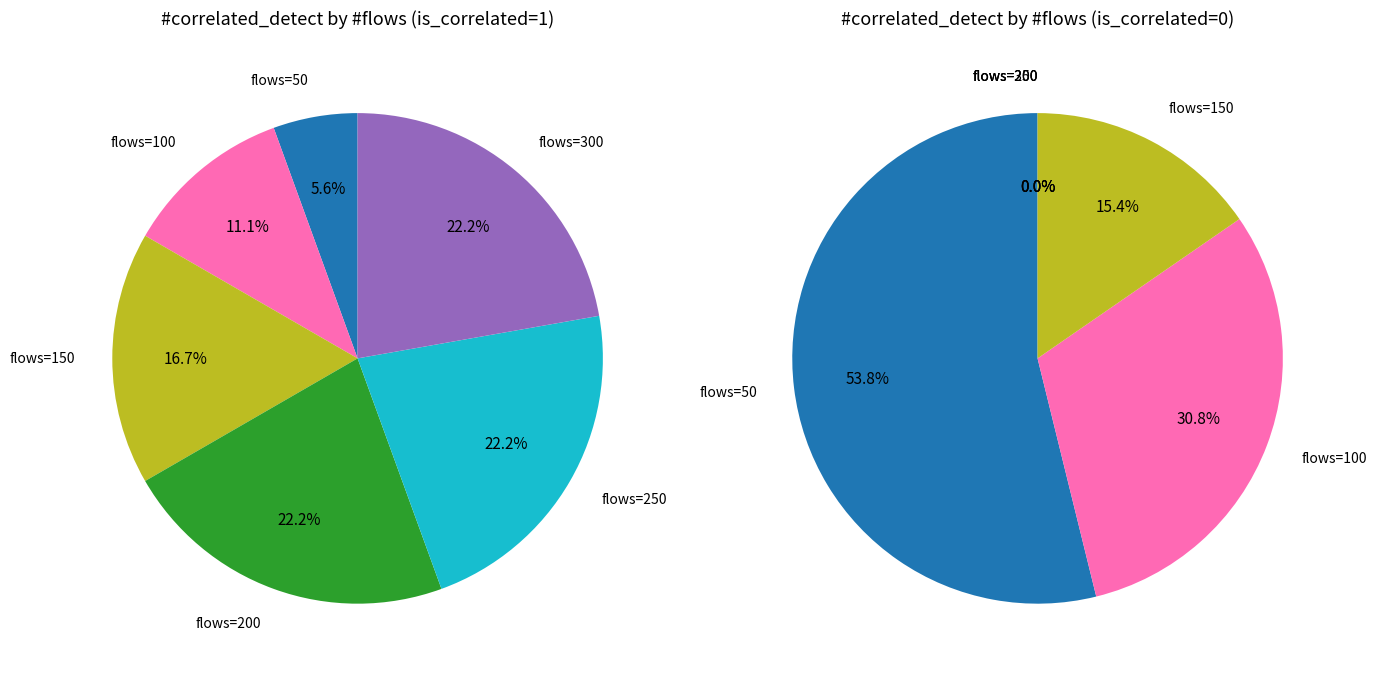

What portion of the pie excludes 100?

88.9%